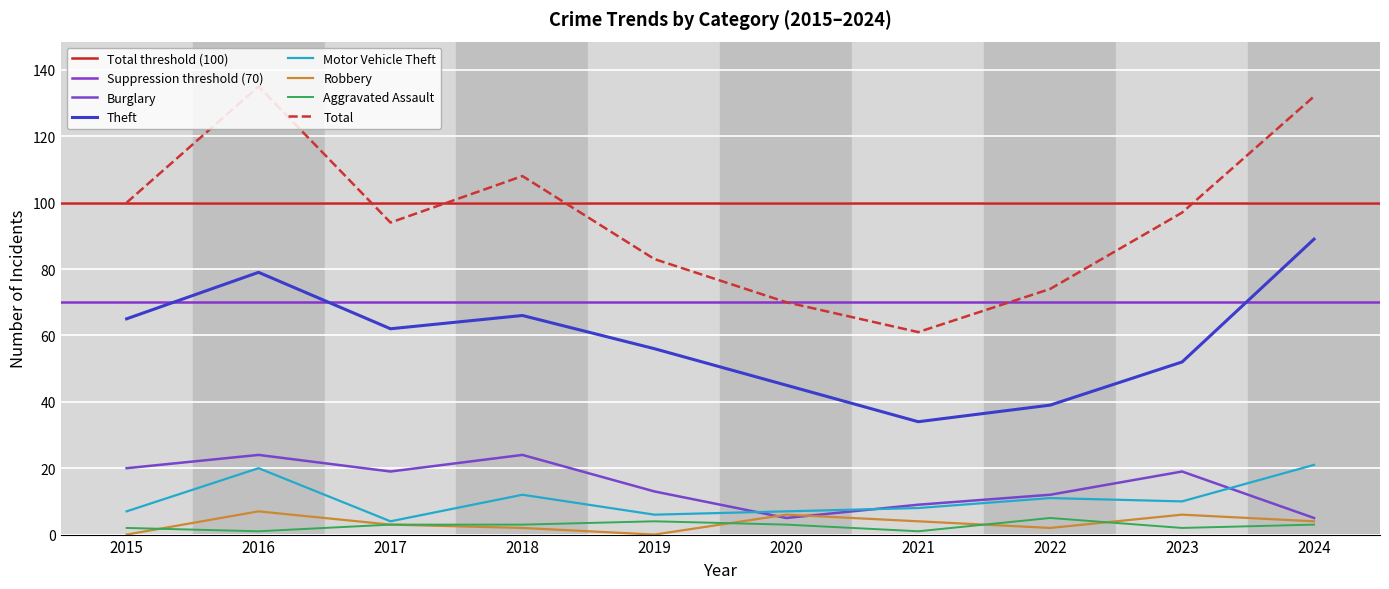

The value of Robbery at 2020 is 2. True or false?

False